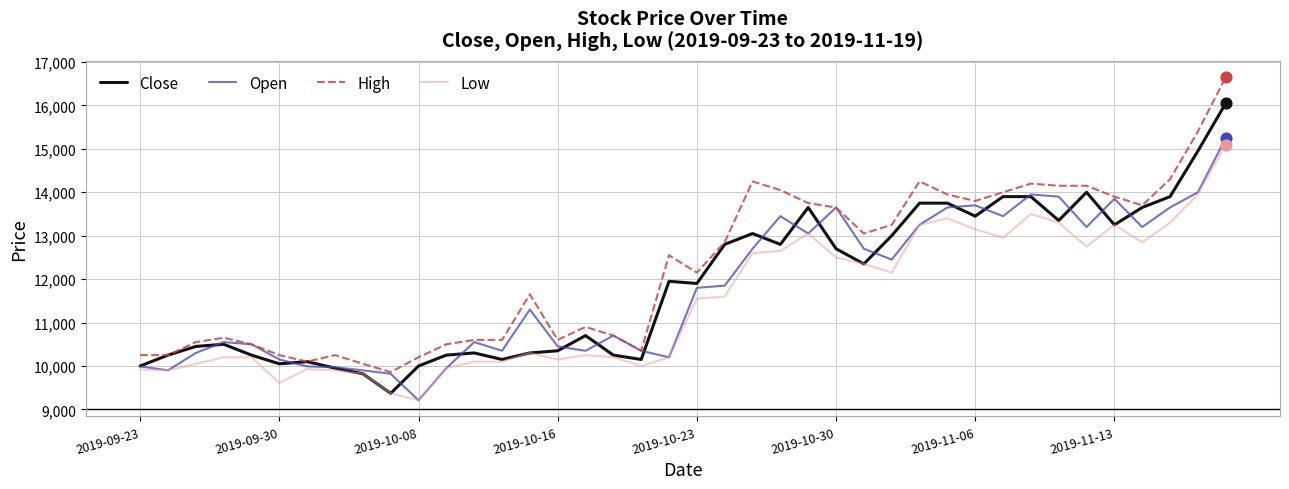

Which series has the largest range (max minus min)?

High